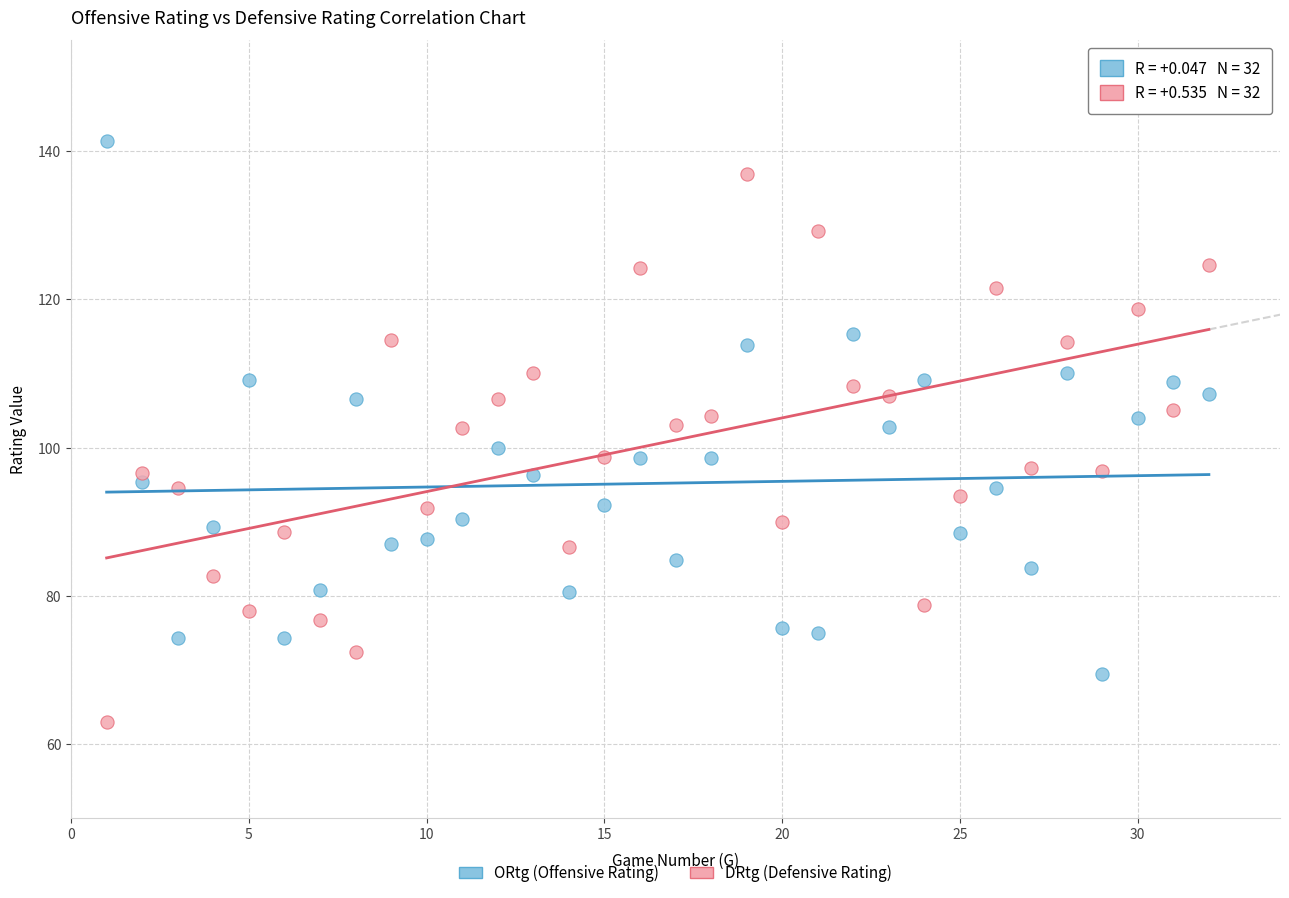

Which series has the widest spread of Y values?

DRtg (Defensive Rating)